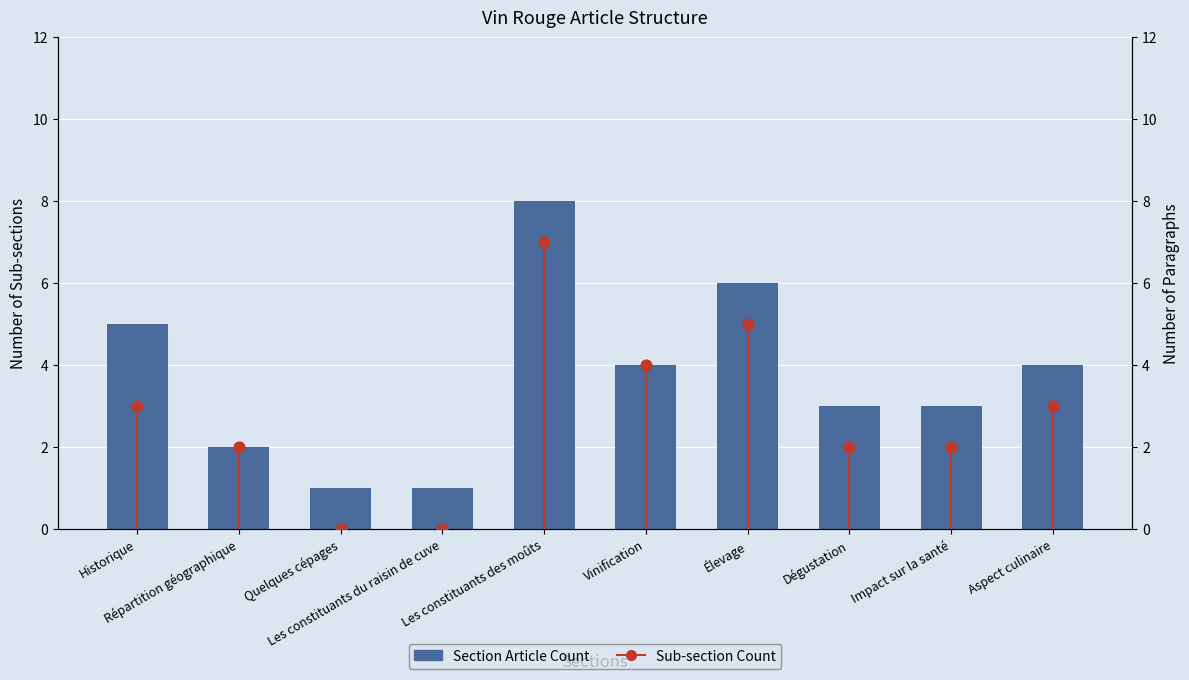

Which series contains the lowest Y value?

Sub-section Count